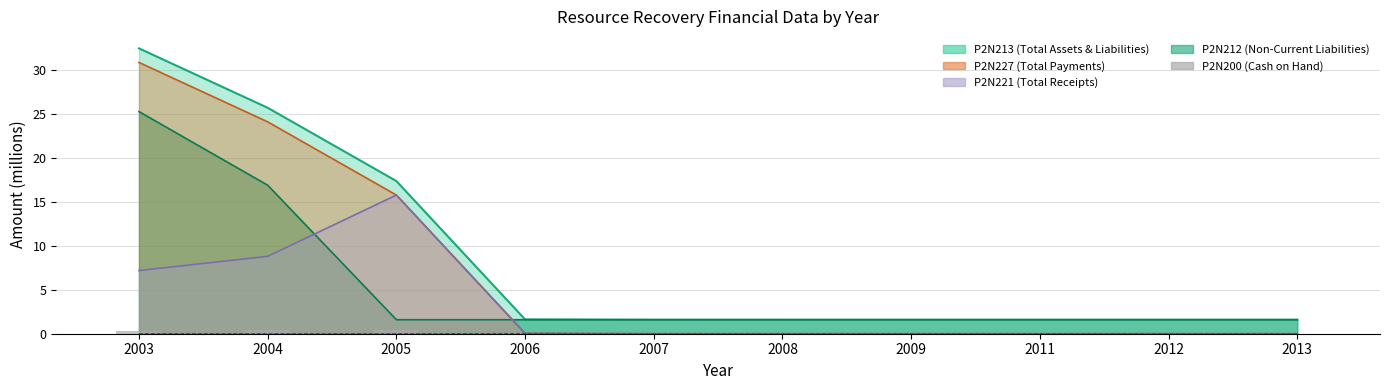

What is the total value across all series at 2004?

0.4